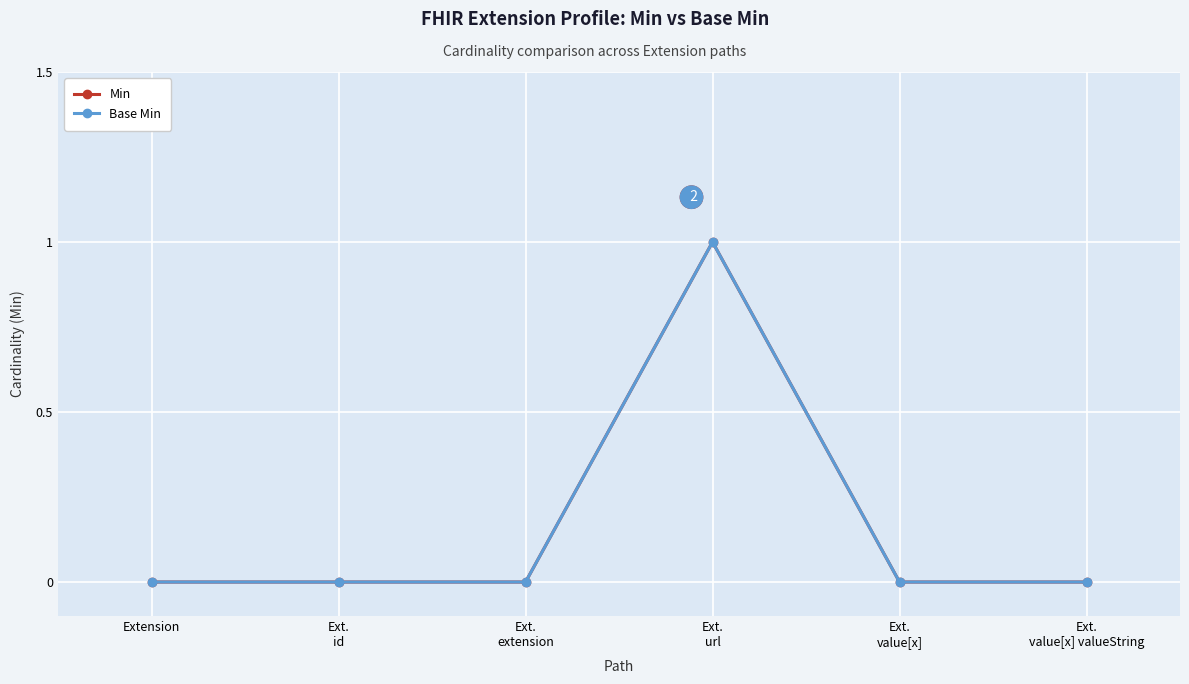

Is this an area chart (filled region under the line)?

No